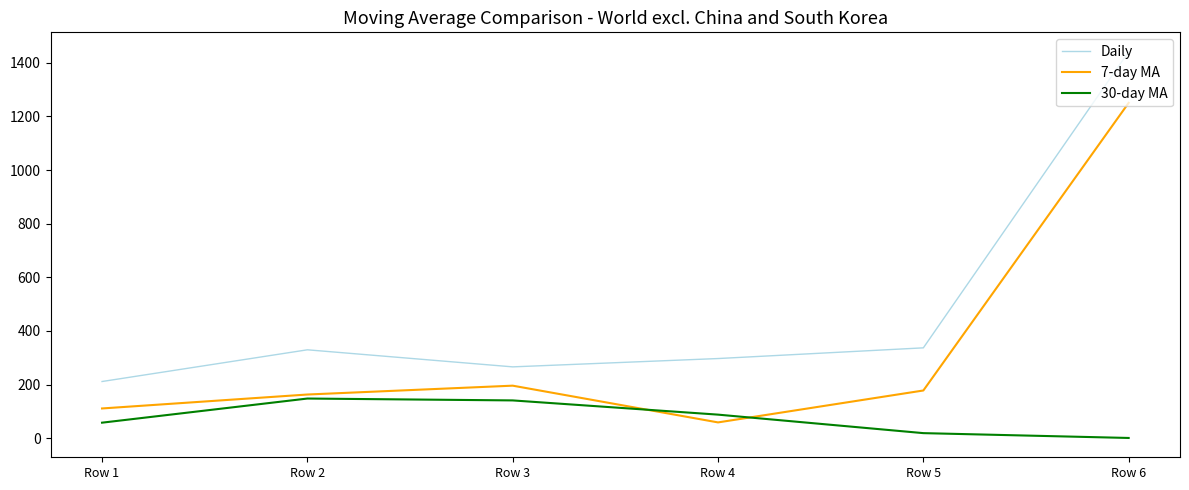

True or false: Daily has a value of 162.0 at Row 5.

False